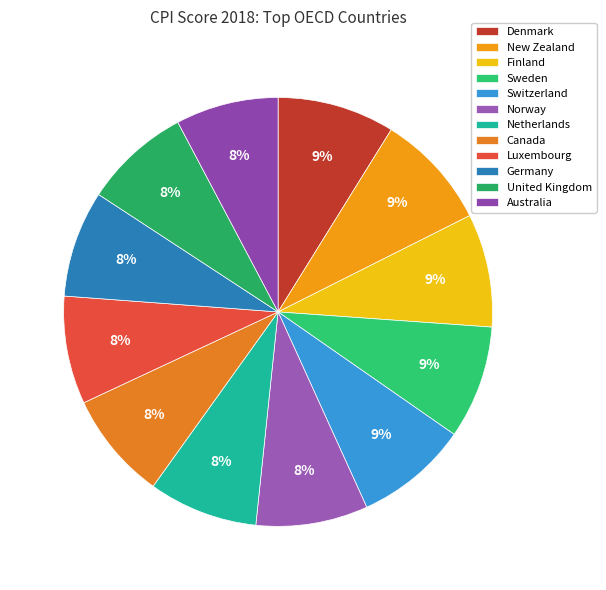

To the nearest percent, what is the combined percentage of Germany and New Zealand?

17%